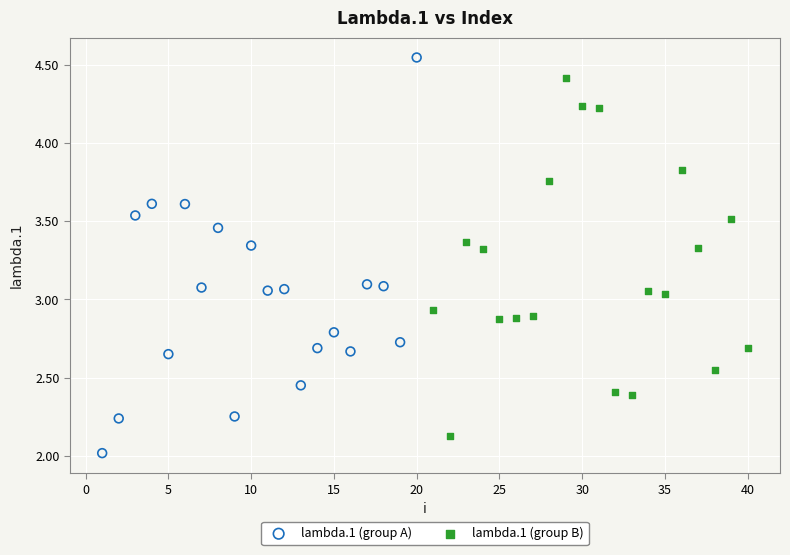

Which series contains the lowest Y value?

lambda.1 (group A)